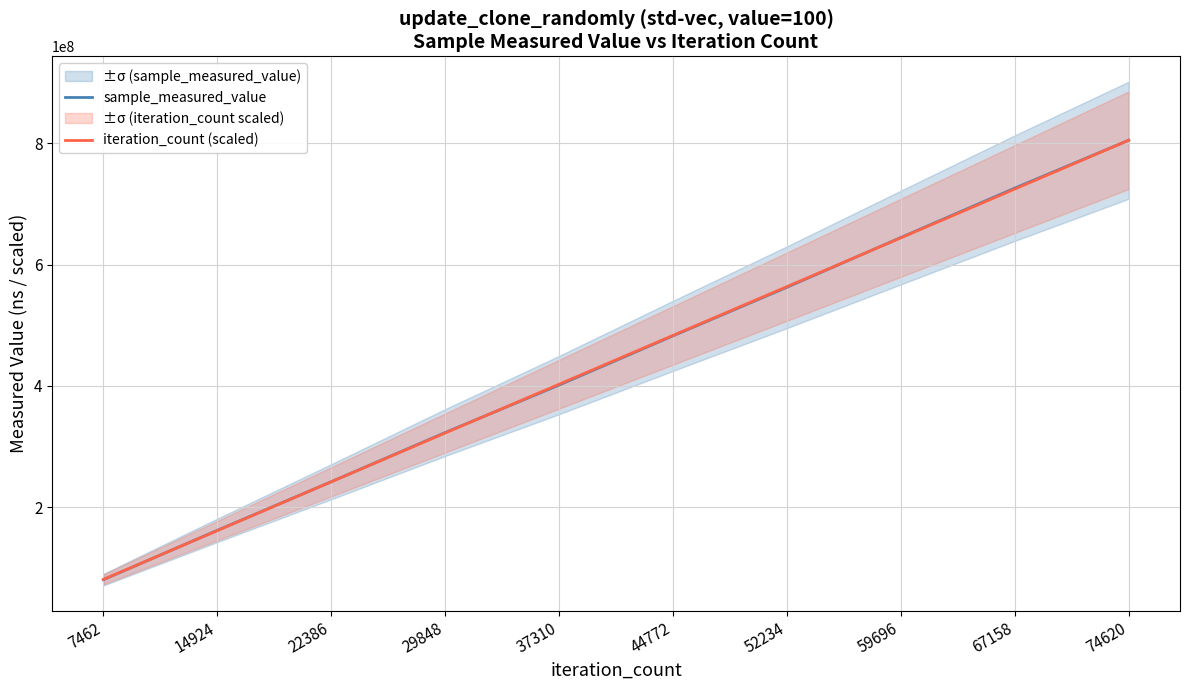

Is this an area chart (filled region under the line)?

No